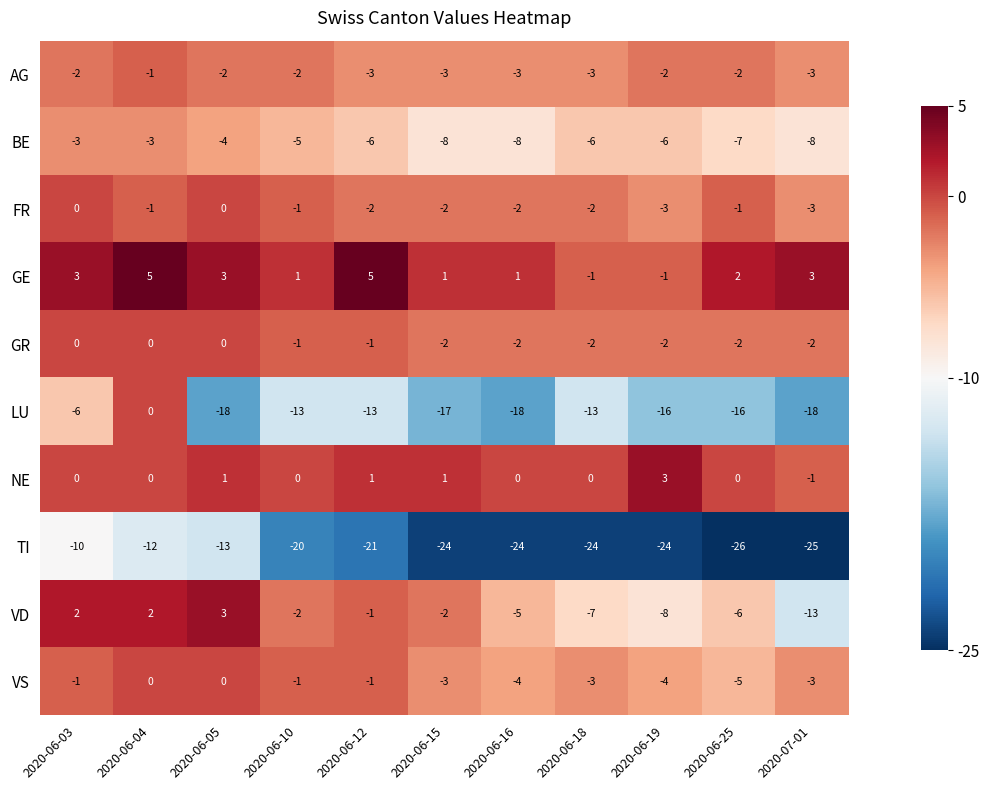

How many values in FR are below zero?

9